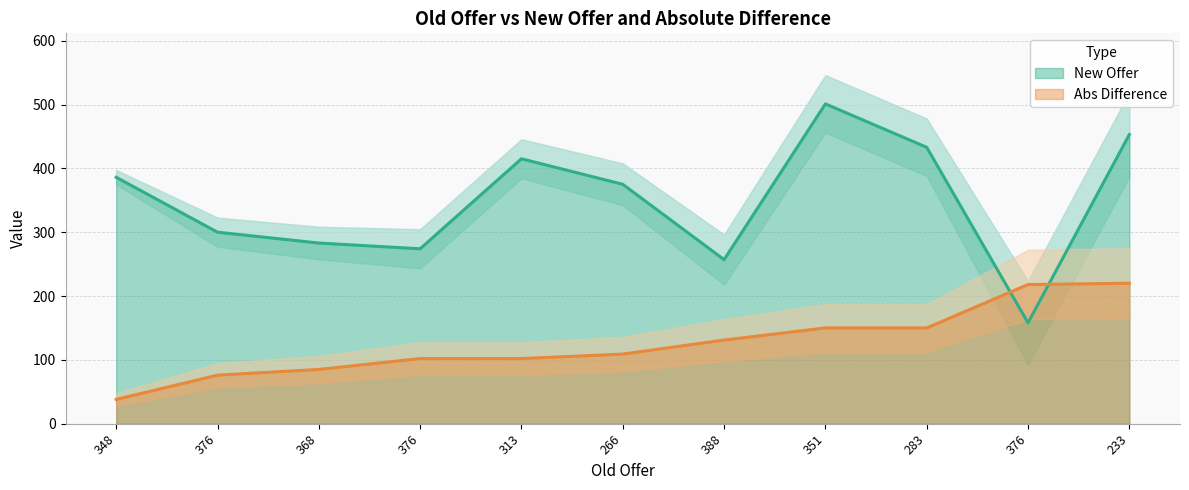

What is the difference between the maximum and minimum values in the New_Offer series?

343